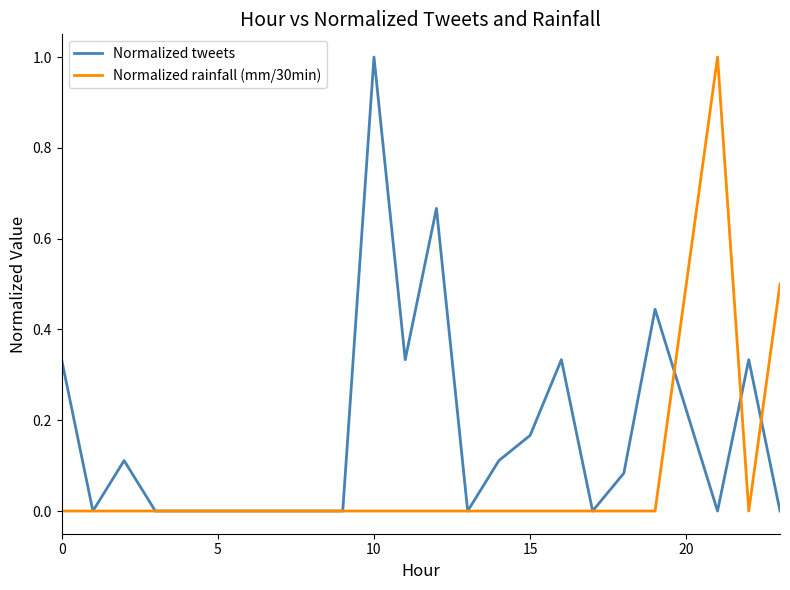

Which series has the largest total across all categories?

Normalized tweets